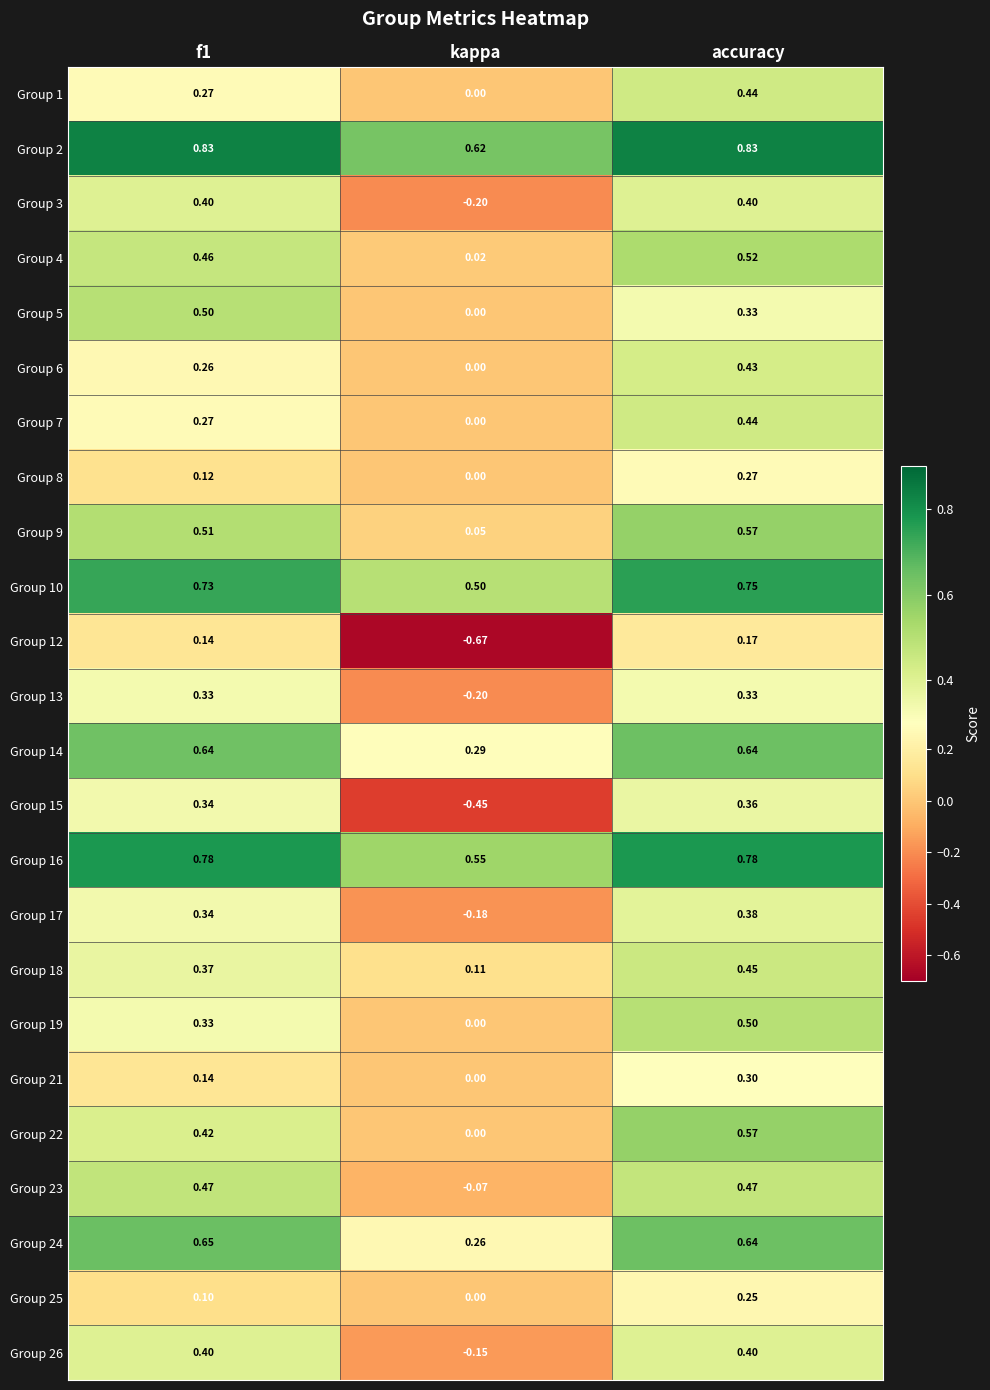

Which label corresponds to the smallest value in the chart?

kappa